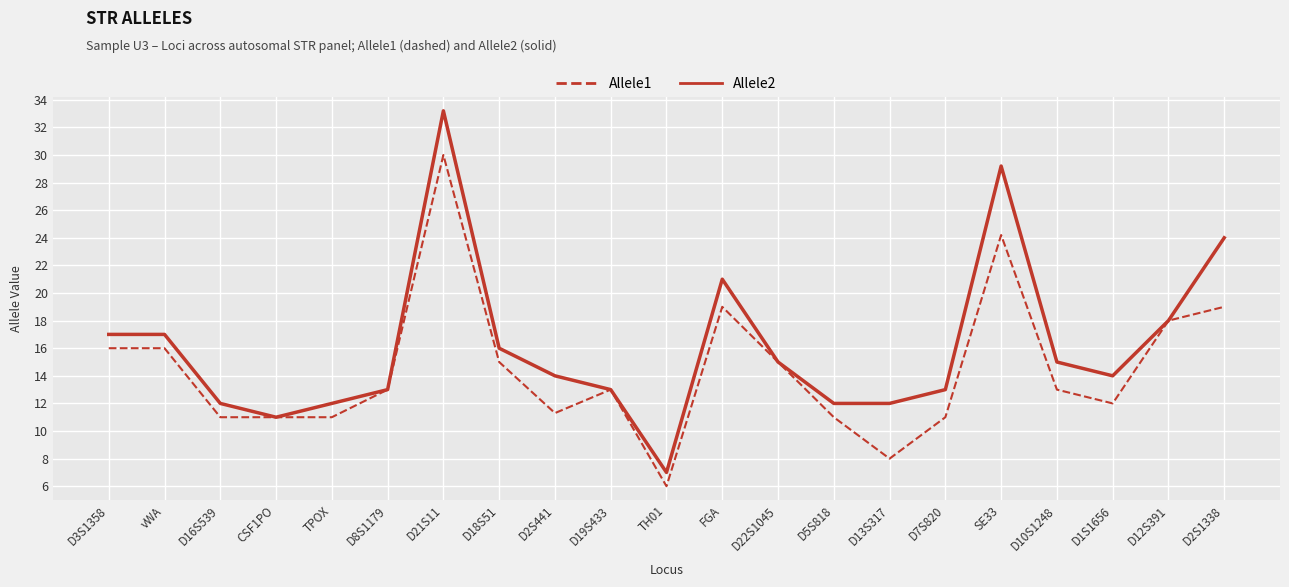

What is the highest value of the Allele2 series?

33.2